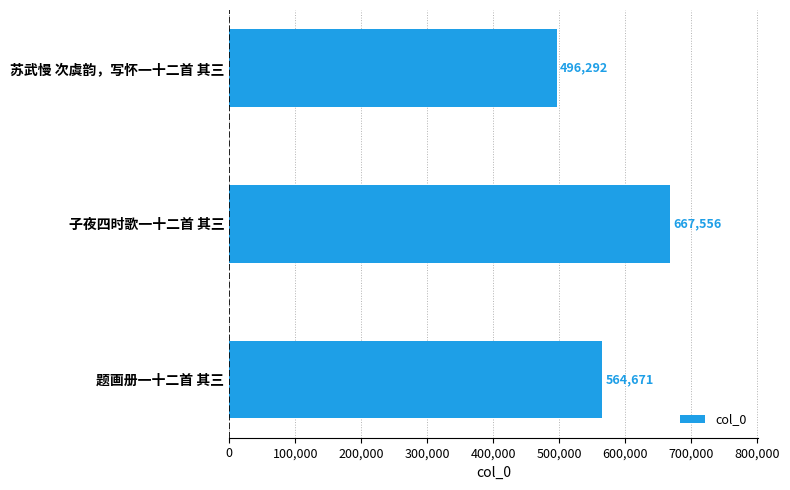

What is the average value?

576173